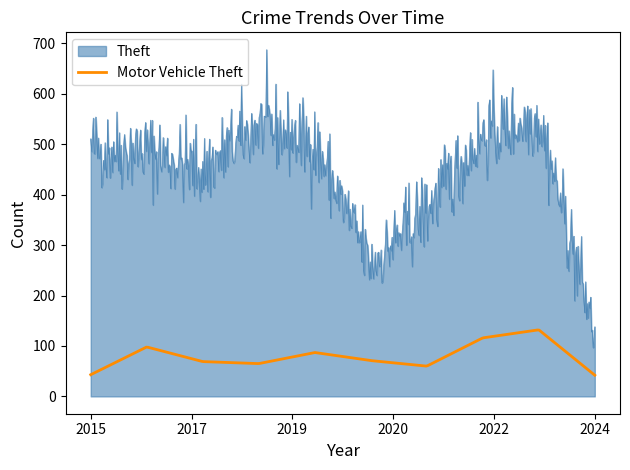

Which category has the lowest value in the Motor Vehicle Theft series?

2024